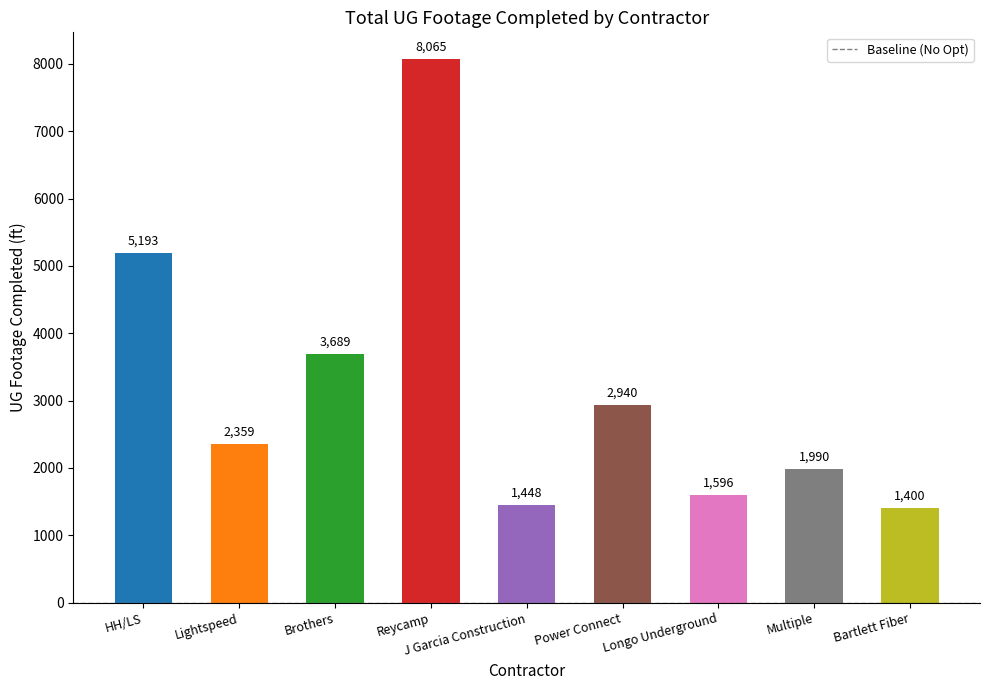

Which label corresponds to the largest value in the chart?

Reycamp